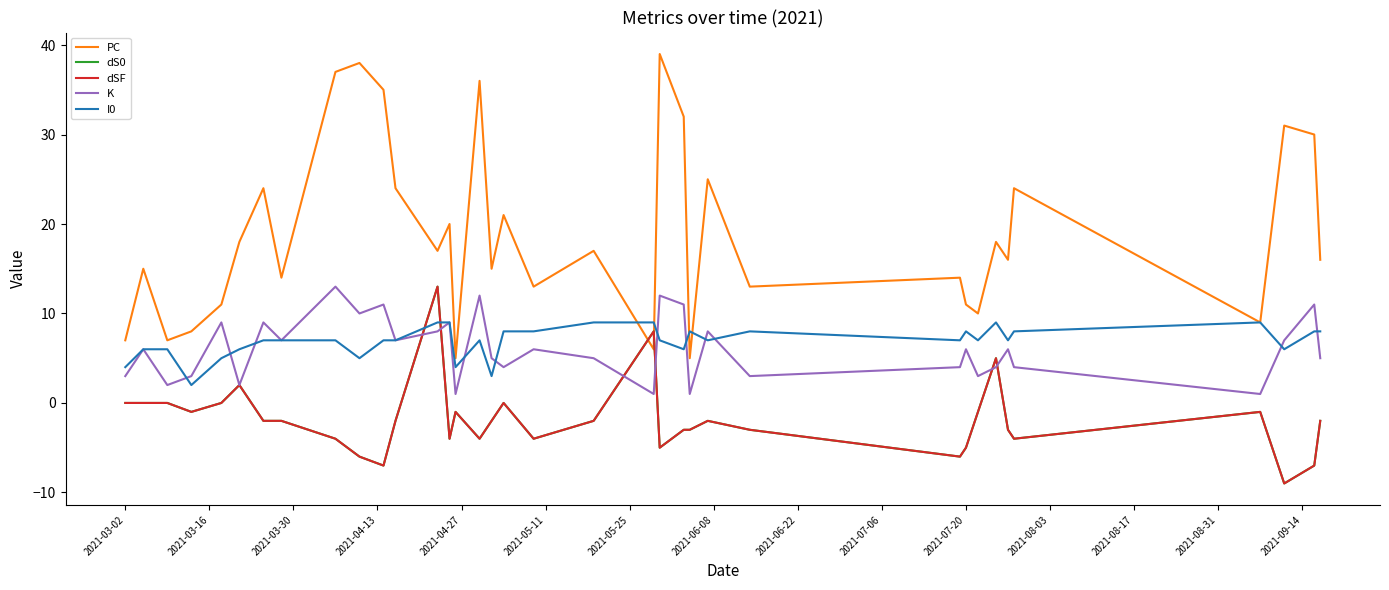

What is the smallest value displayed?

-9